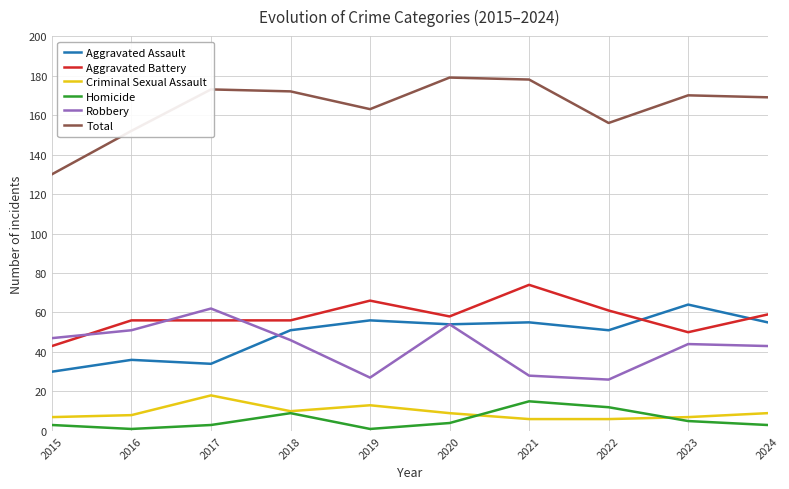

True or false: Aggravated Assault and Total cross at least once.

False